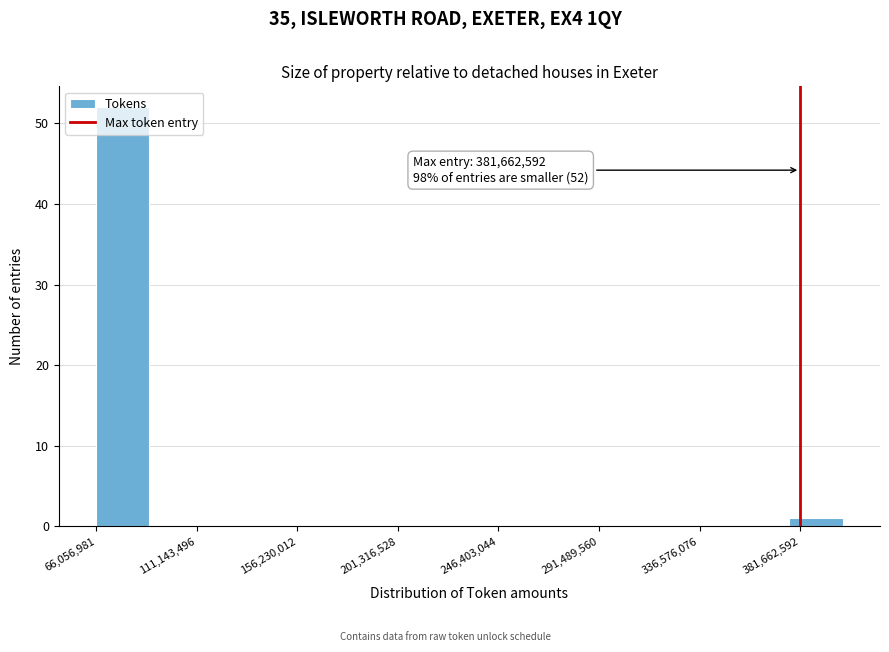

Which range on the x-axis has the tallest bar?

65000000 to 90000000